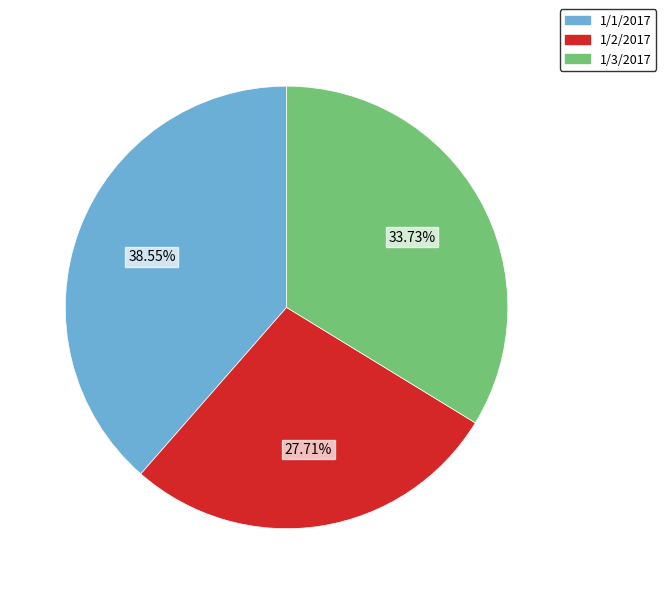

Is 1/2/2017 the majority of the pie?

No